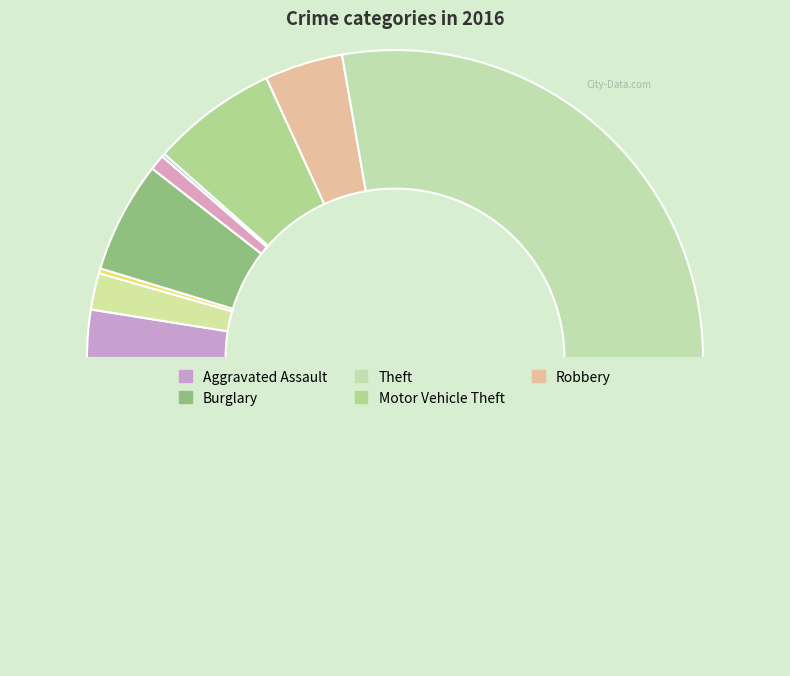

Count the number of slices in the pie.

9